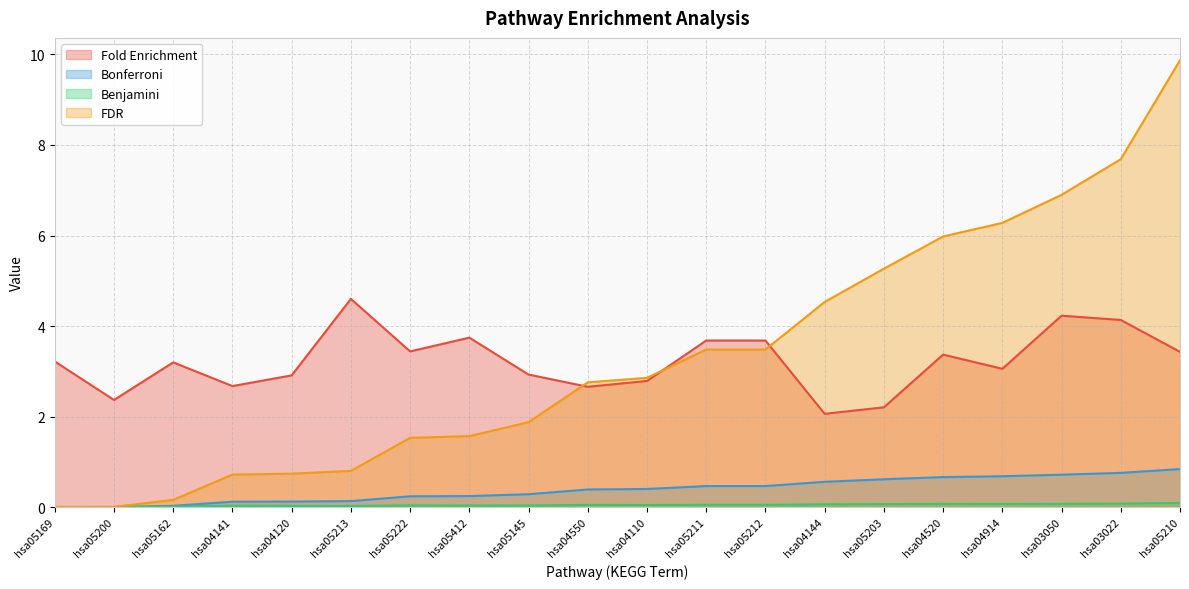

Where does the FDR series first go above 2?

hsa04550